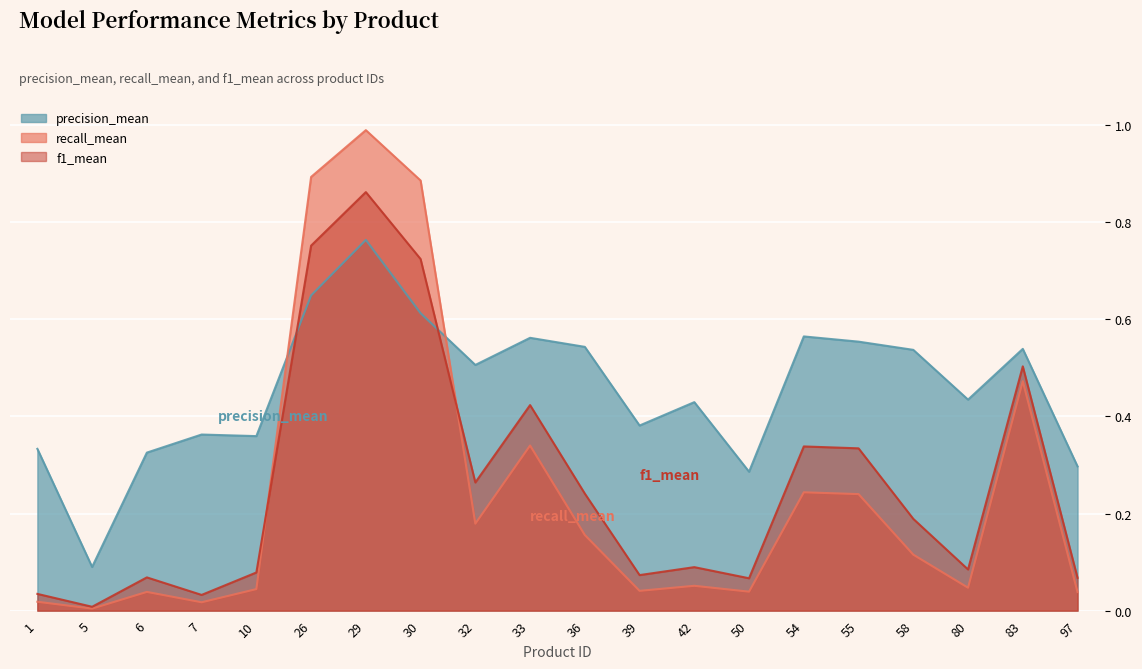

Rank the series at 7 from highest to lowest value.

precision_mean, f1_mean, recall_mean